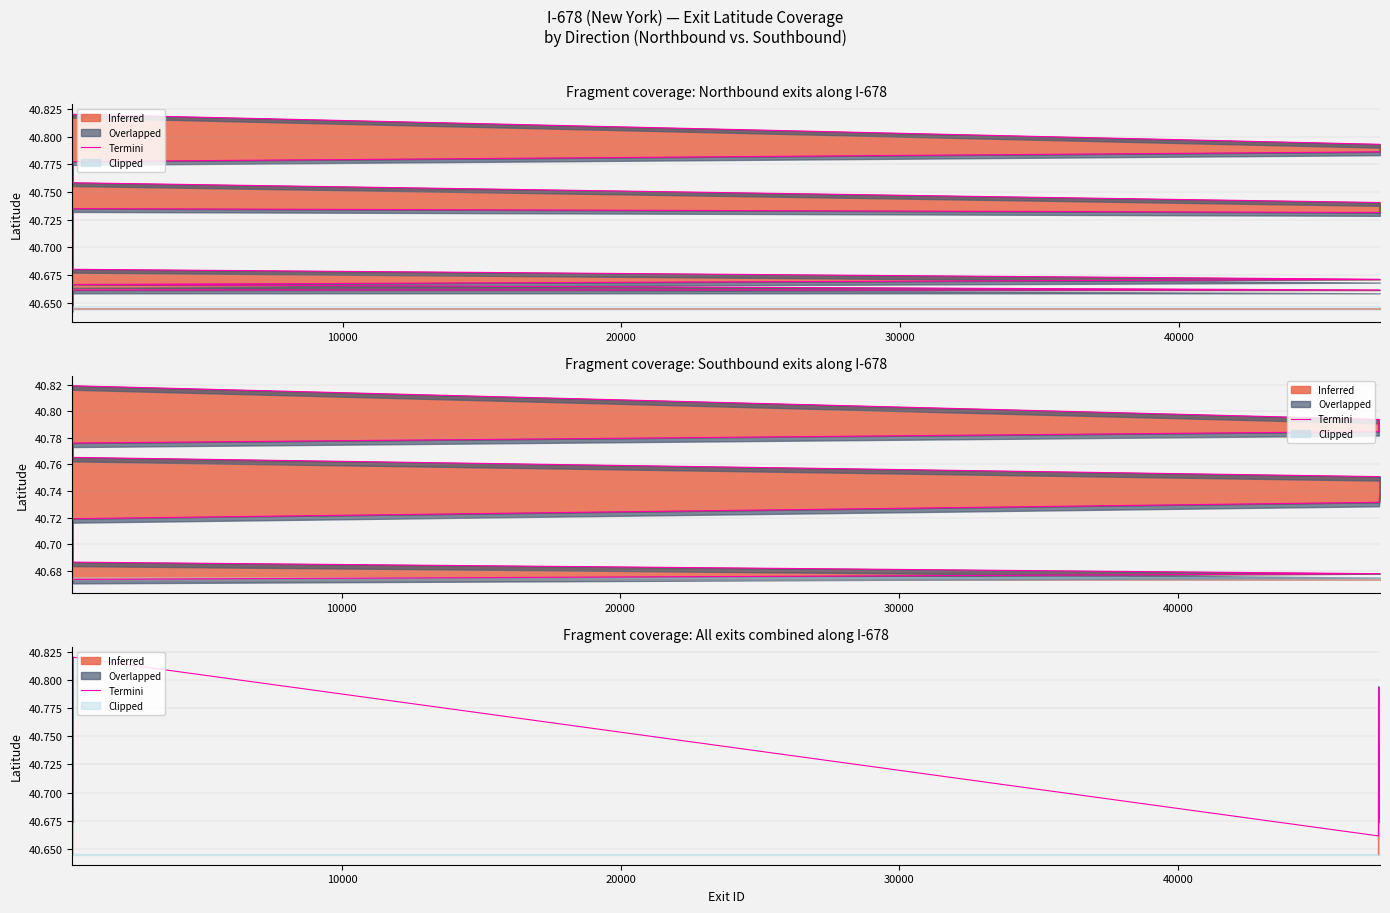

Reading left to right, list all the values displayed in this chart.

40.6	40.7	40.7	40.7	40.7	40.7	40.7	40.7	40.7	40.7	40.7	40.7	40.7	40.8	40.8	40.8	40.8	40.7	40.7	40.7	40.7	40.8	40.8